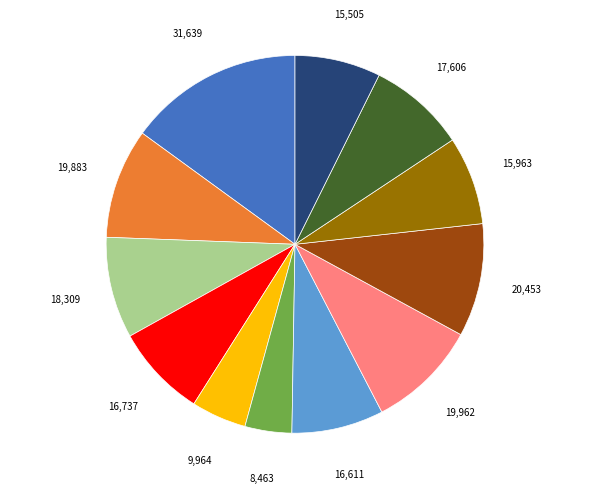

Is there any slice that represents more than half of the pie?

No